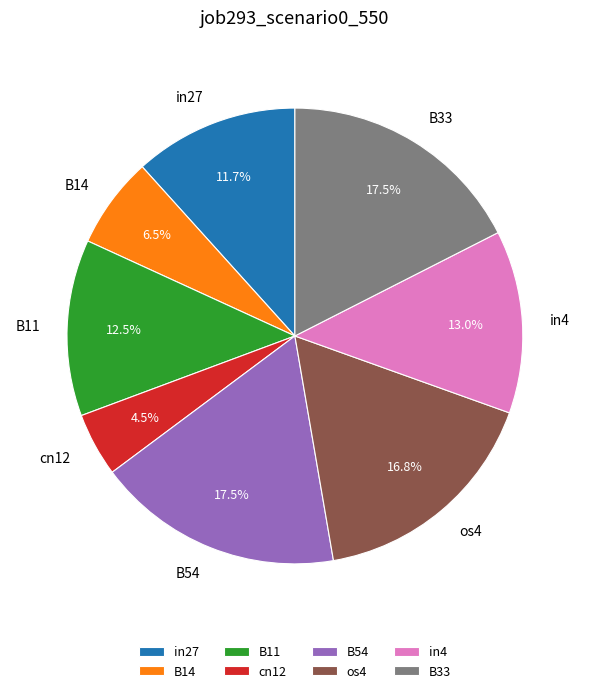

Is os4 the majority of the pie?

No